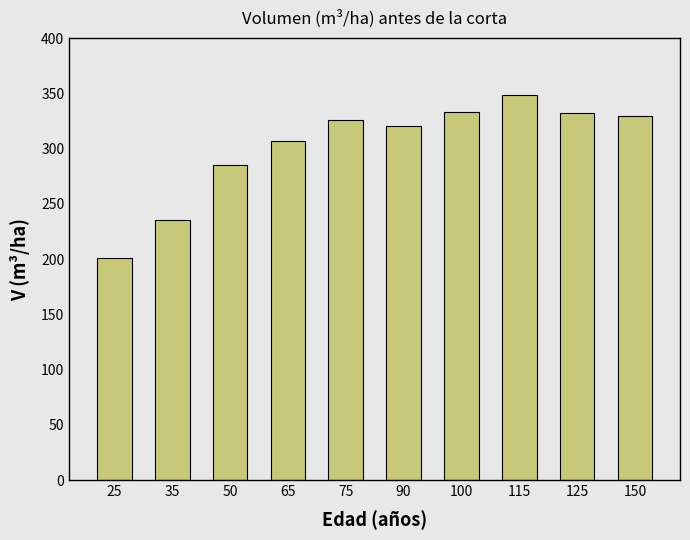

What is the value of the 9th bar from the left?

332.0